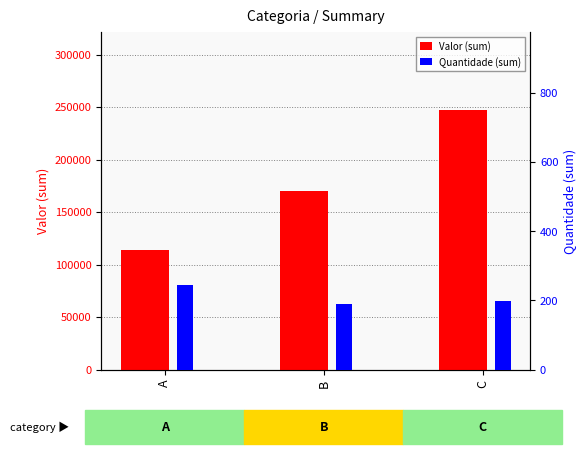

Reading left to right, list all the values displayed in this chart.

Valor (sum): A=113528.4	B=170198.6	C=247537.3
Quantidade (sum): A=244.0	B=191.0	C=197.0